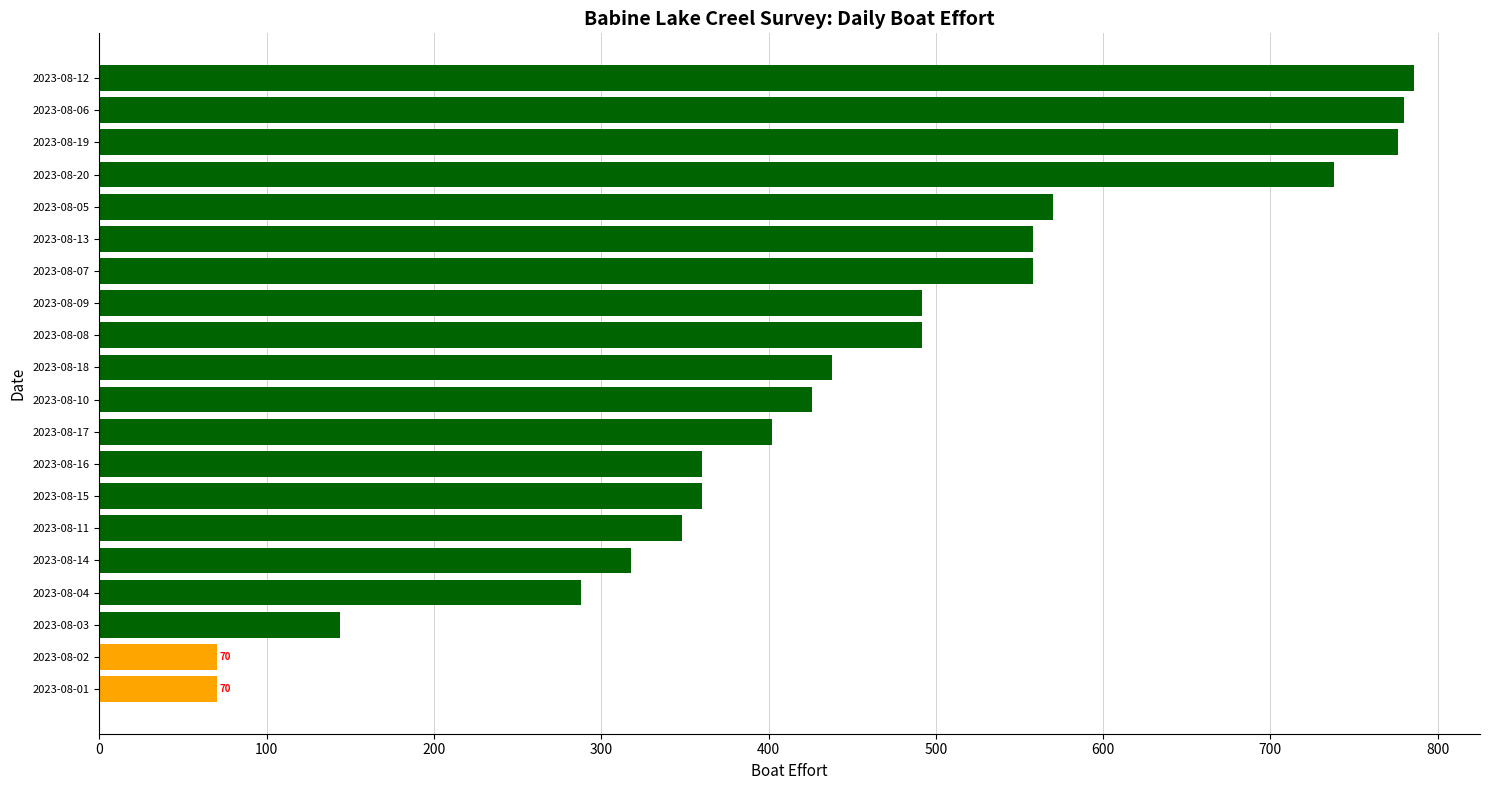

What is the value of the 2nd bar from the top?

780